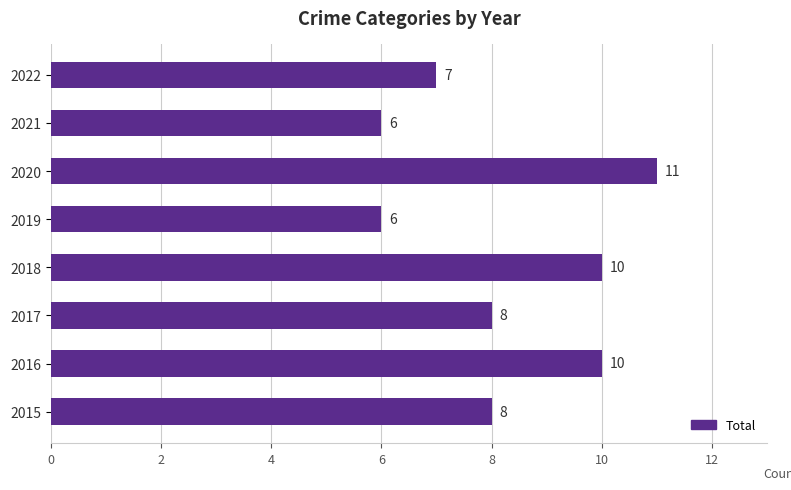

Reading bottom to top, what are all the values shown in this chart?

8	10	8	10	6	11	6	7